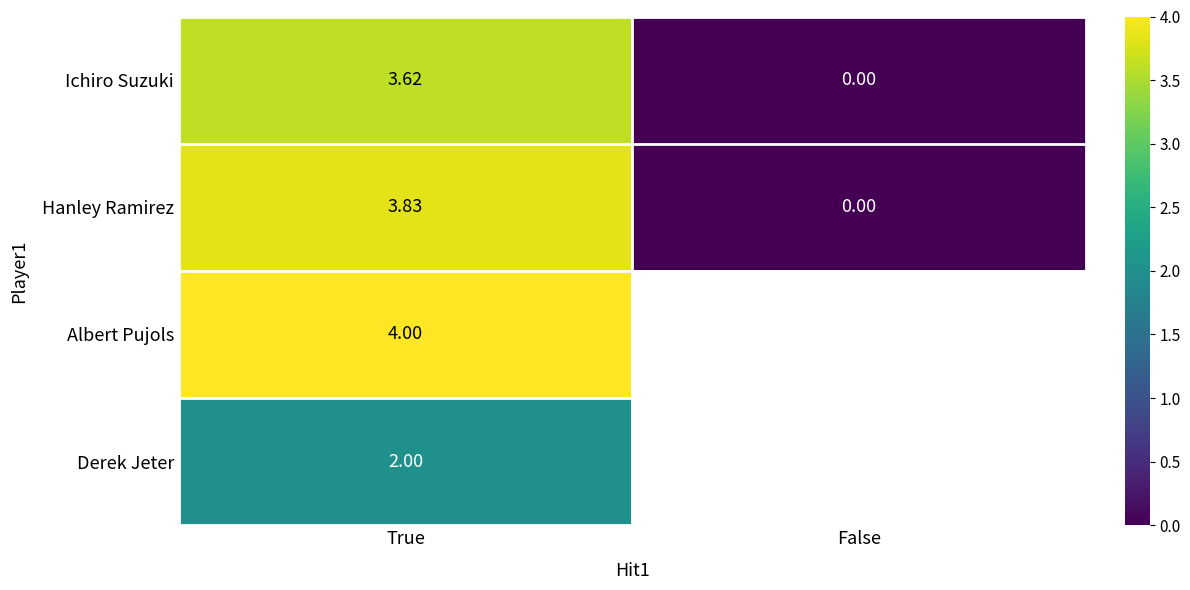

Where does the Ichiro Suzuki series first go above 3?

True